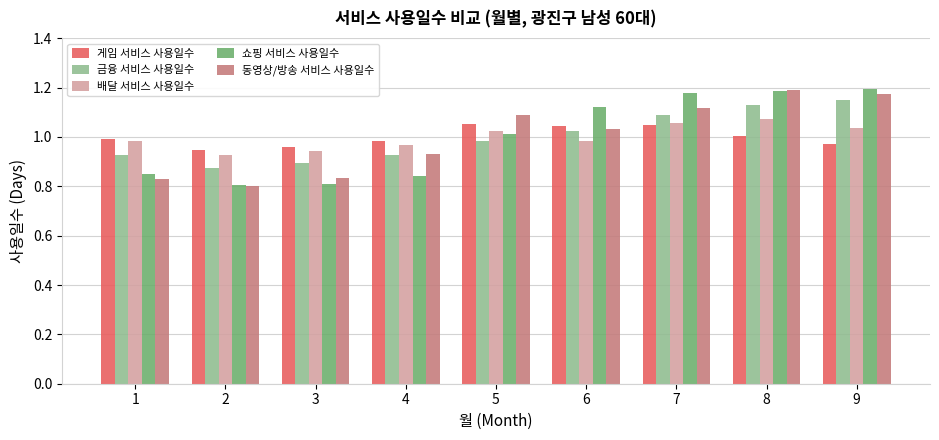

Which series changed the most between 3 and 4?

동영상/방송 서비스 사용일수